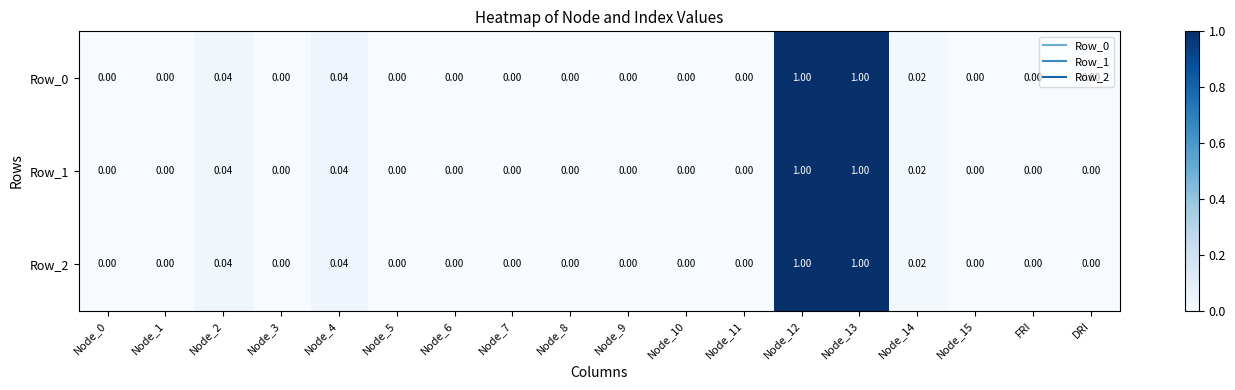

How many positive values does the Row_2 series have?

5